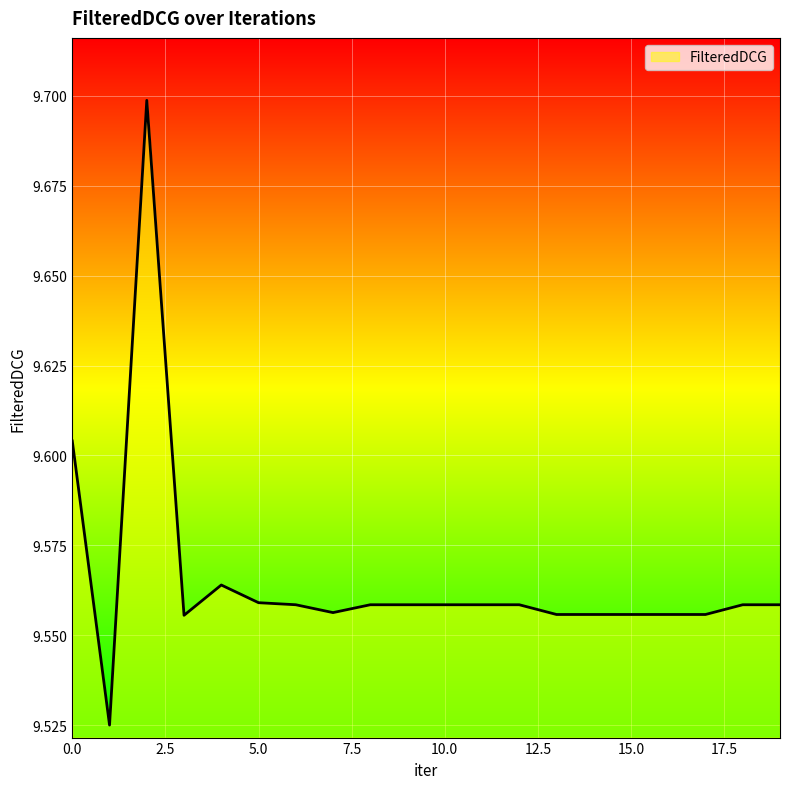

Count the values in the range 9 to 10.

20